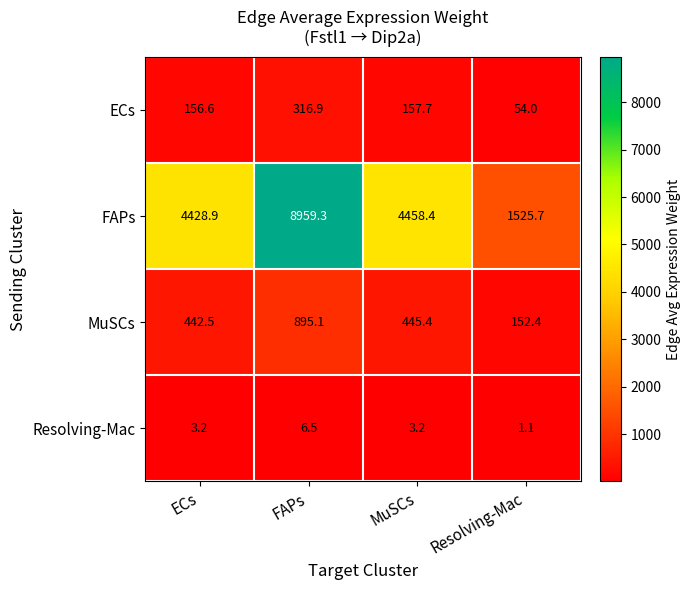

At which category is the sum across all series the highest?

FAPs